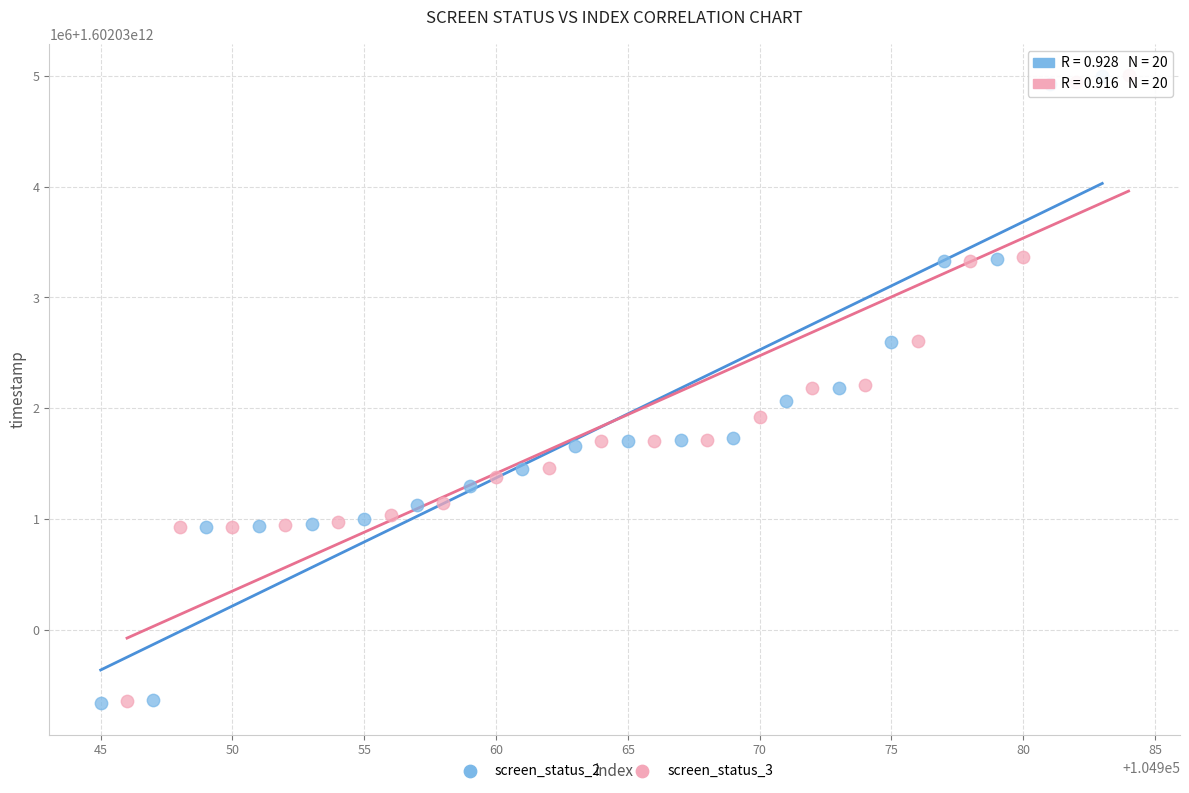

What are all the series names shown in the legend?

screen_status_2, screen_status_3